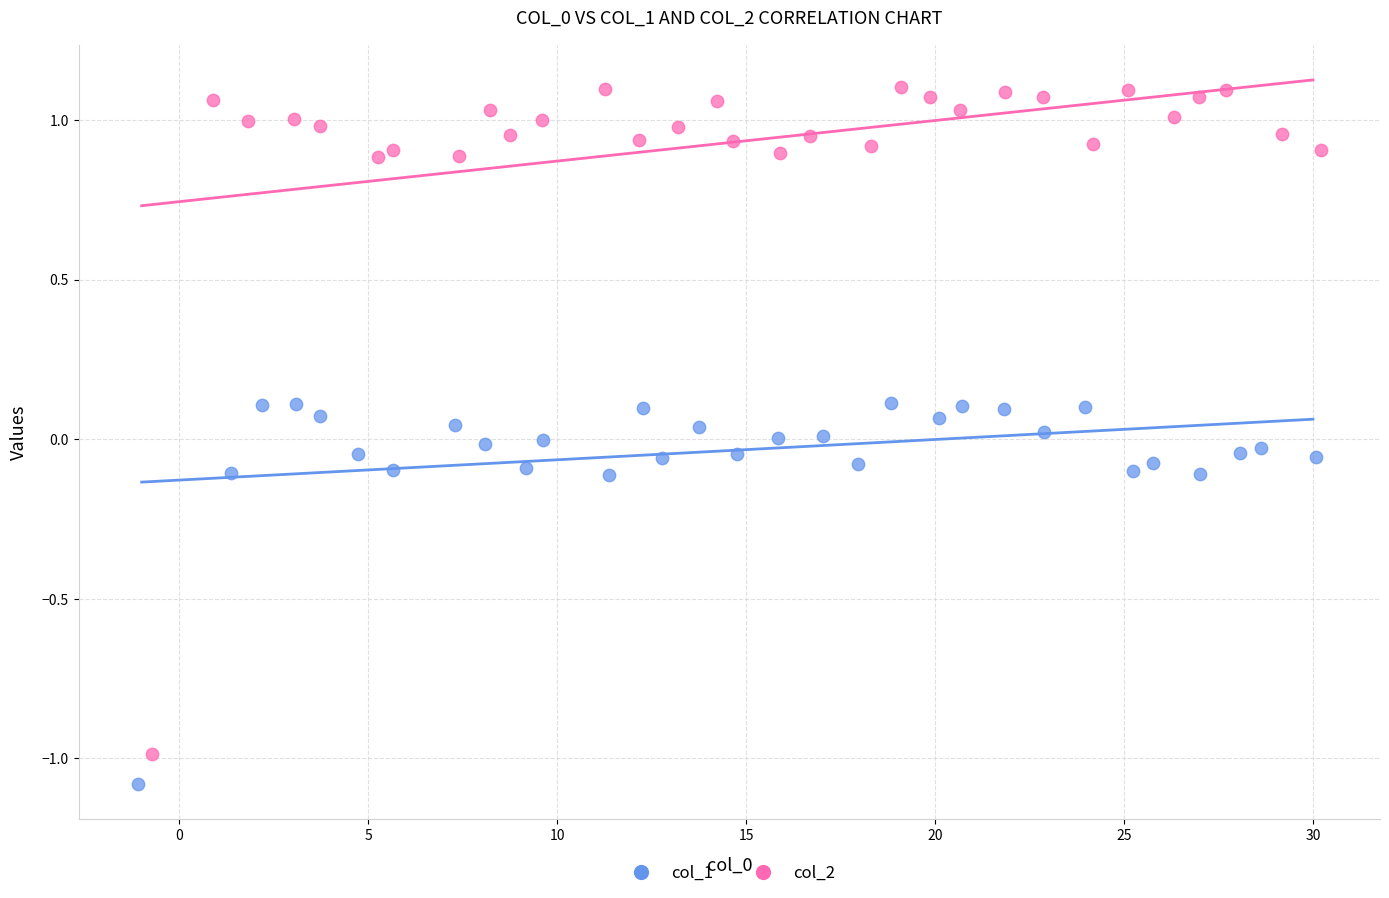

Which series reaches the maximum Y coordinate?

col_2